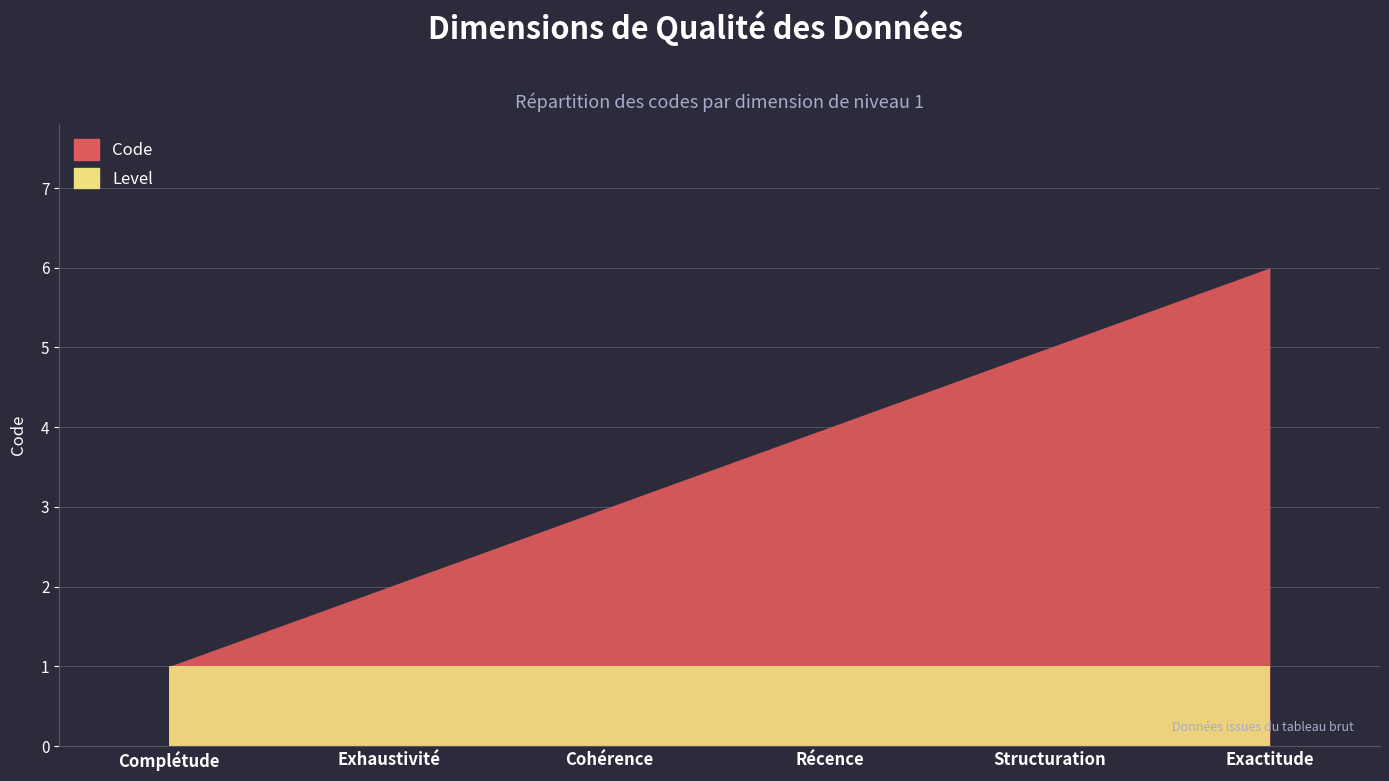

What is the difference between the maximum and second lowest values in the Code series?

4